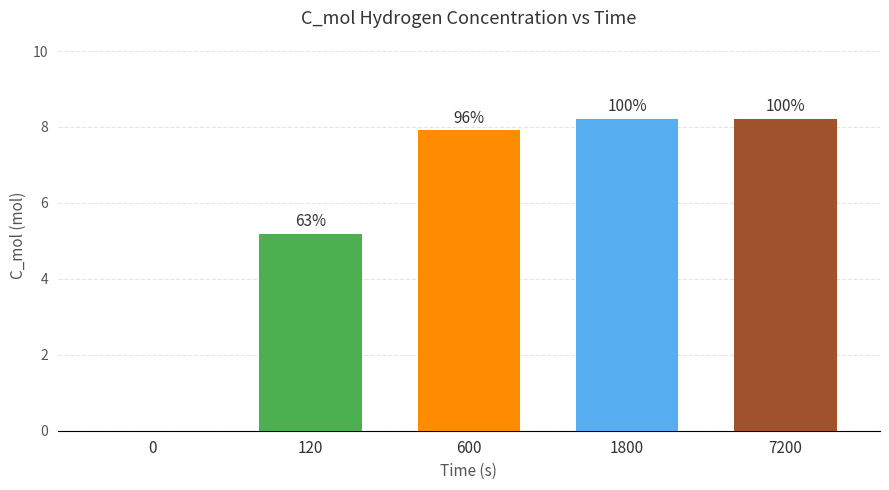

How many values are below 7?

2